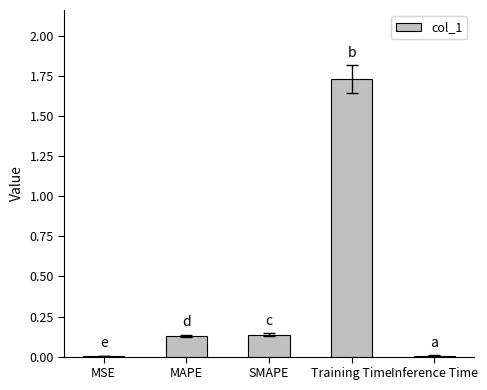

Which has a higher value, MSE or Training Time?

Training Time